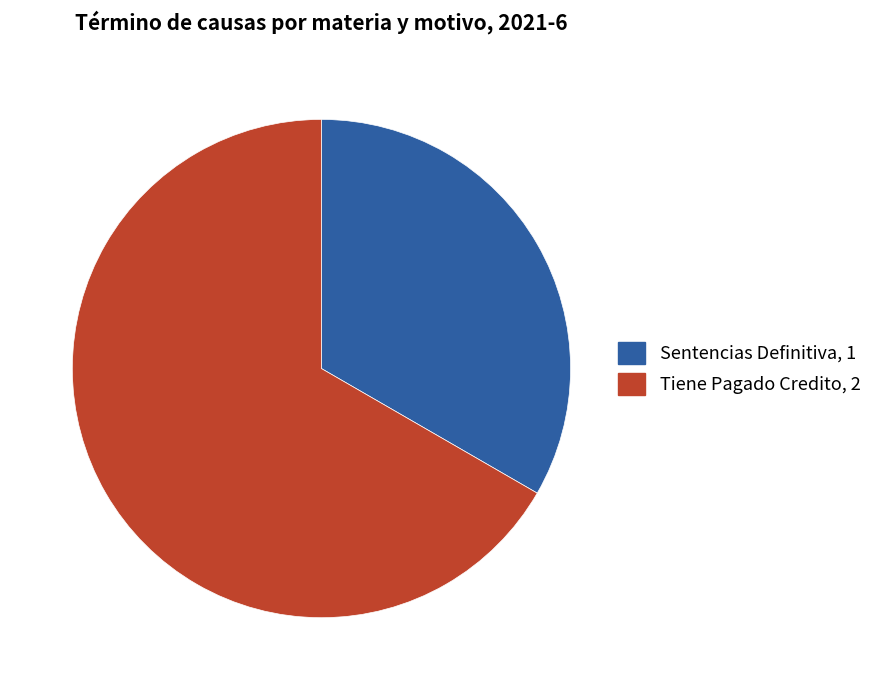

Is the sum of Sentencias Definitiva and Tiene Pagado Credito greater than half?

Yes